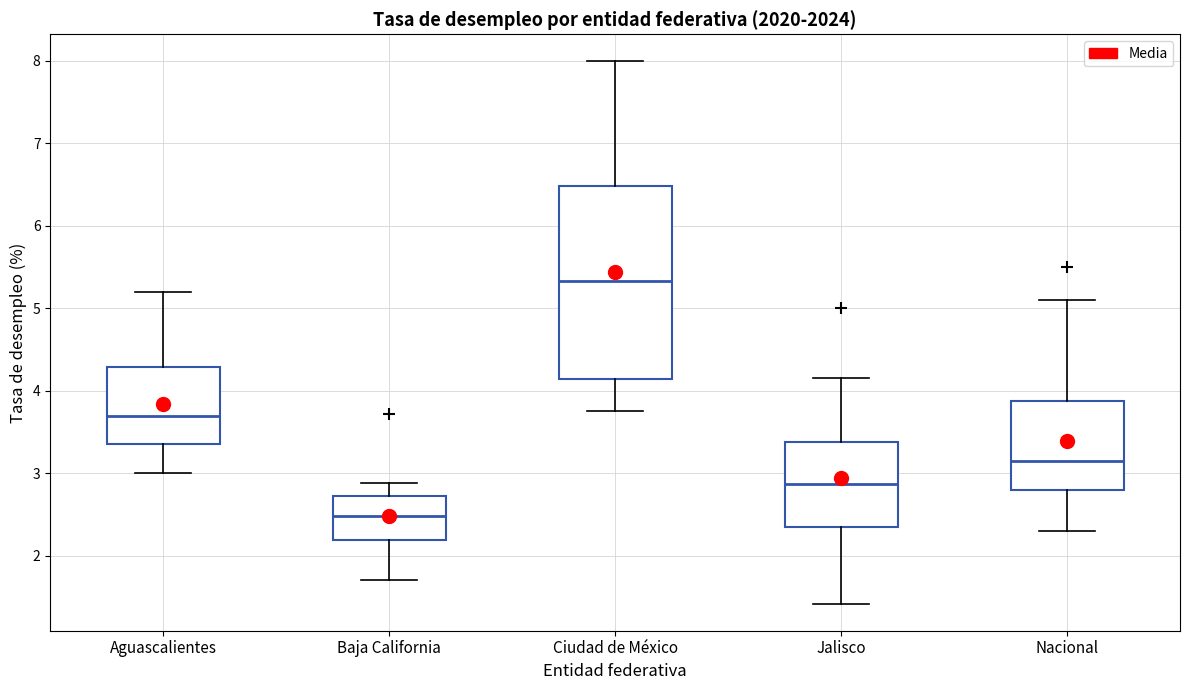

Where is the lower edge of the box for Ciudad de México on the y-axis? The values are not printed on the chart, so give them approximately, as read against the axis.

4.1